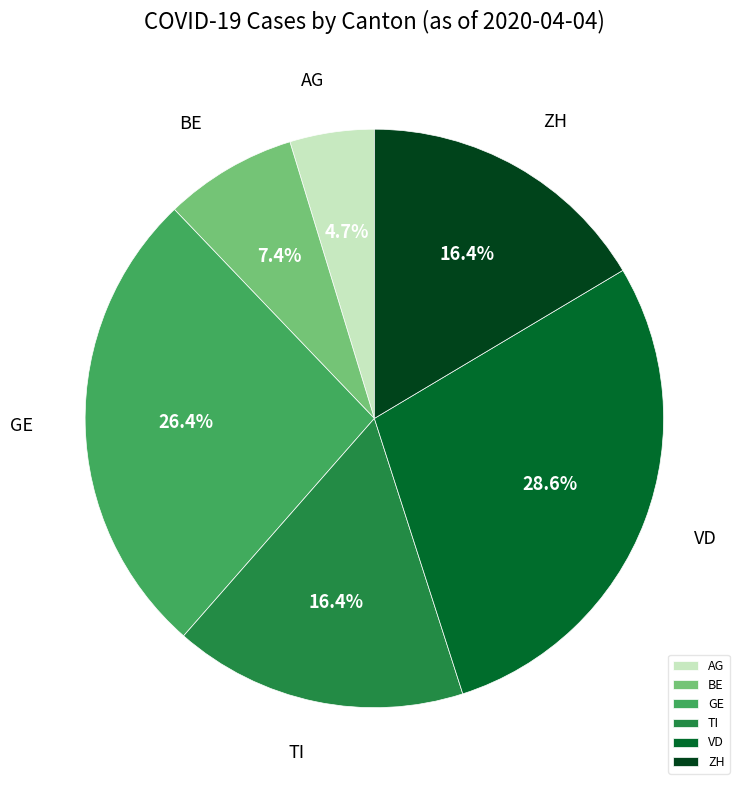

Does VD represent more than half of the total?

No